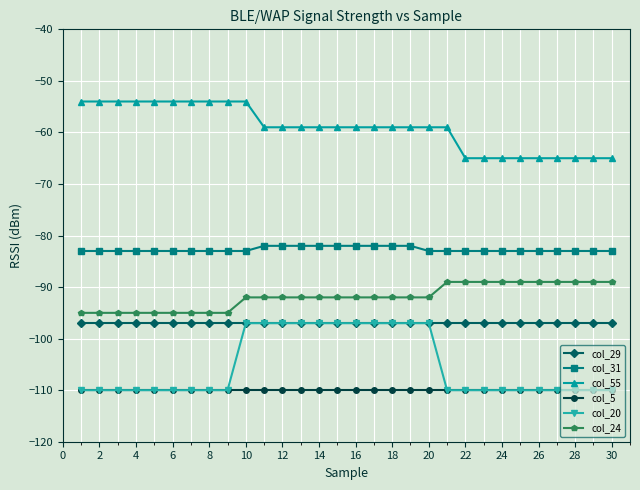

Count the number of data series in this chart.

6